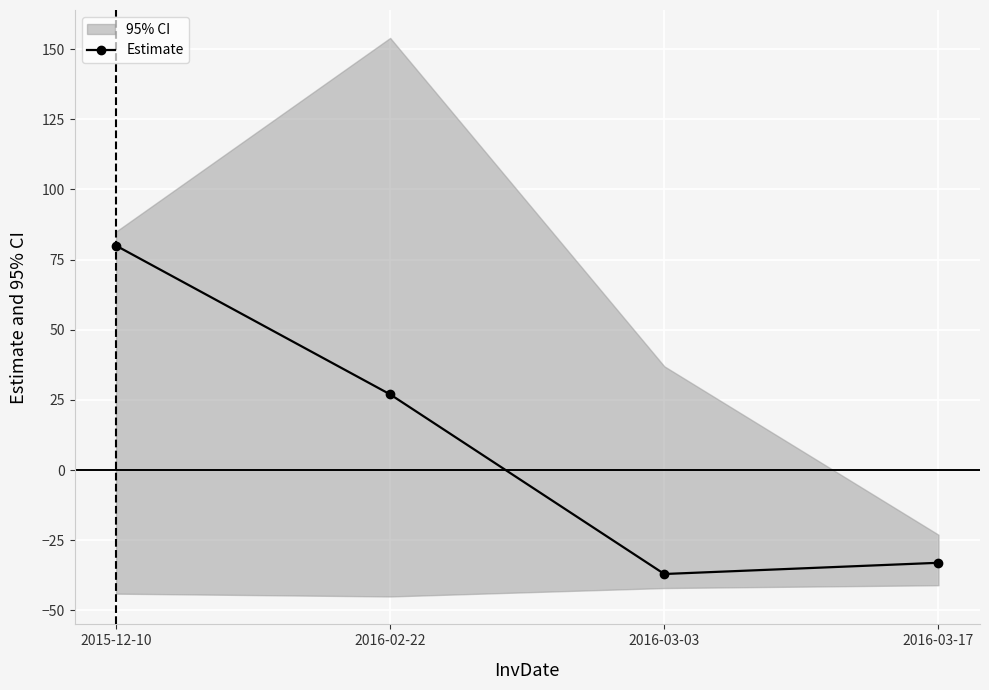

Reading left to right, transcribe all the data shown in this chart.

80	27	-37	-33